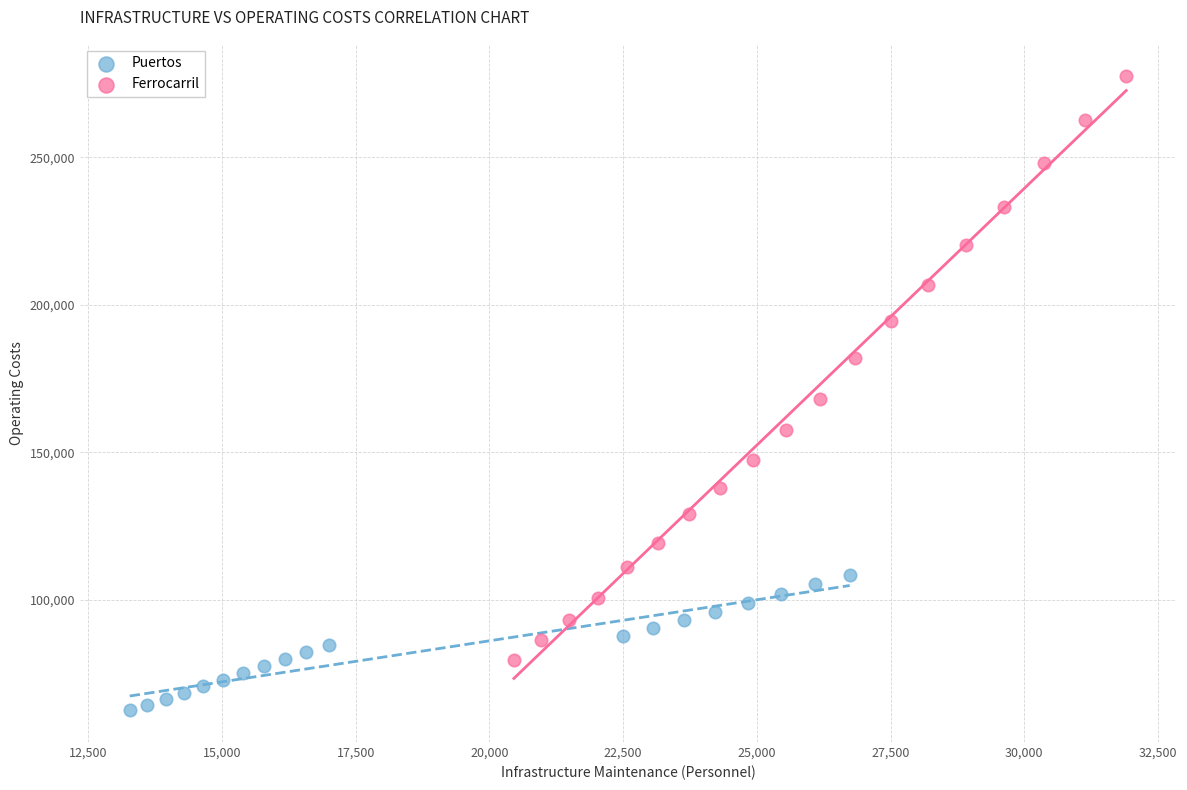

Which series has the widest spread of Y values?

Ferrocarril